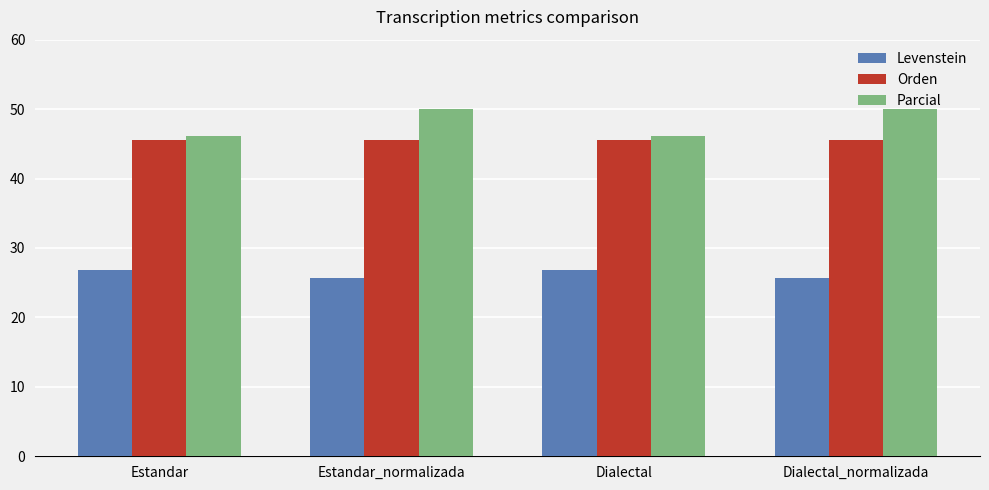

At Dialectal, list the series in order from smallest to largest.

Levenstein, Orden, Parcial